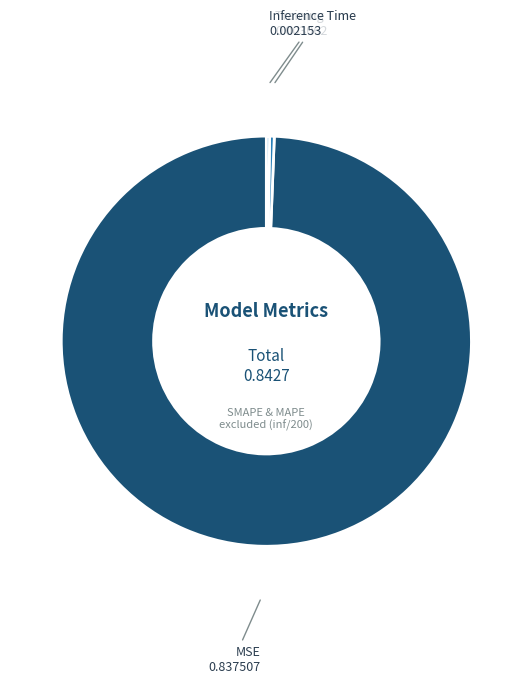

Is there any slice that represents more than half of the pie?

Yes